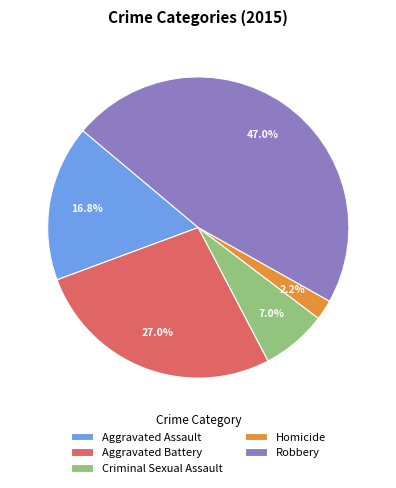

How many slices are in this pie chart?

5